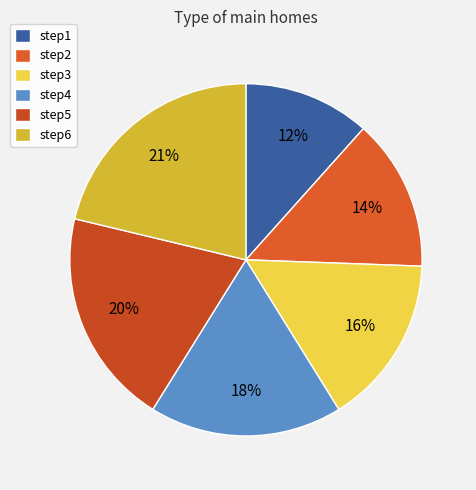

To the nearest percent, what is the average slice percentage?

17%